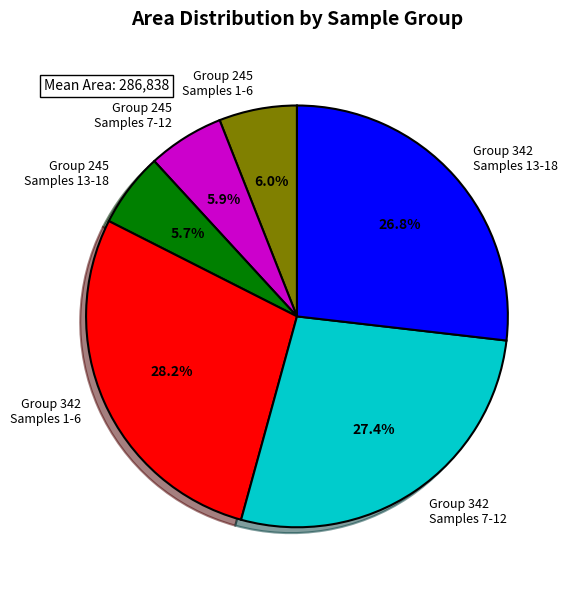

What is the total percentage of Group 342 Samples 7-12 and Group 245 Samples 7-12?

33.3%